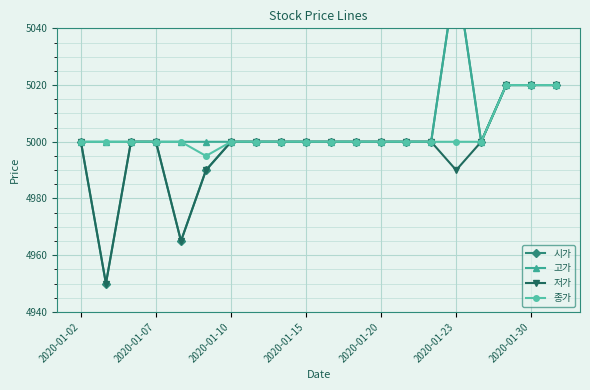

Where is 시가 nearest to the value 5005?

2020-01-02